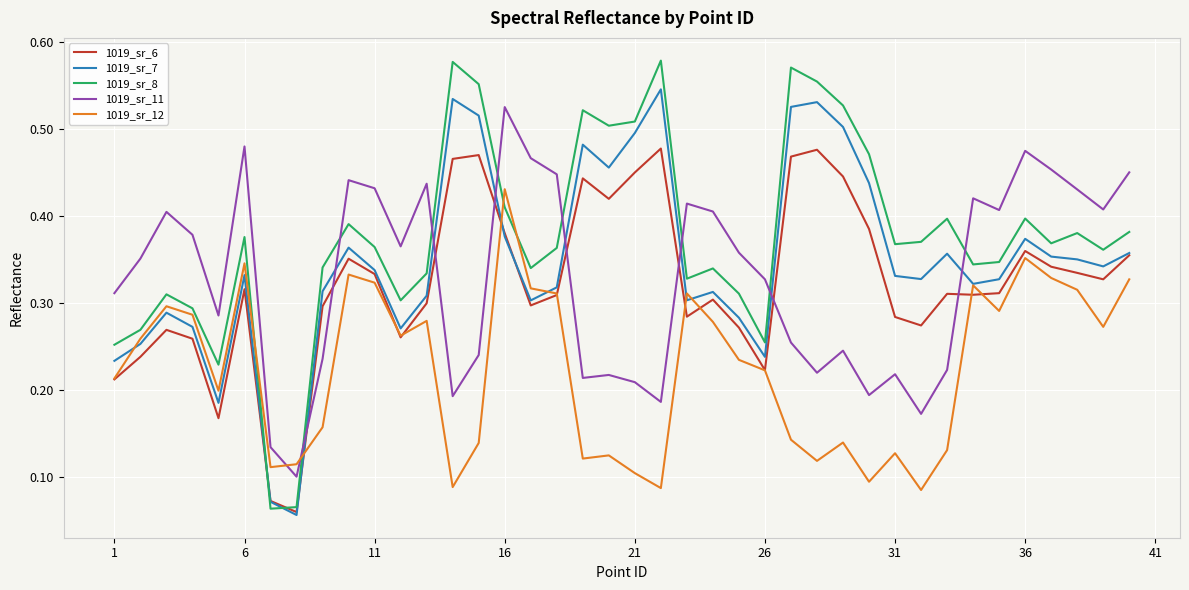

True or false: 1019_sr_6 and 1019_sr_11 intersect in this chart.

True